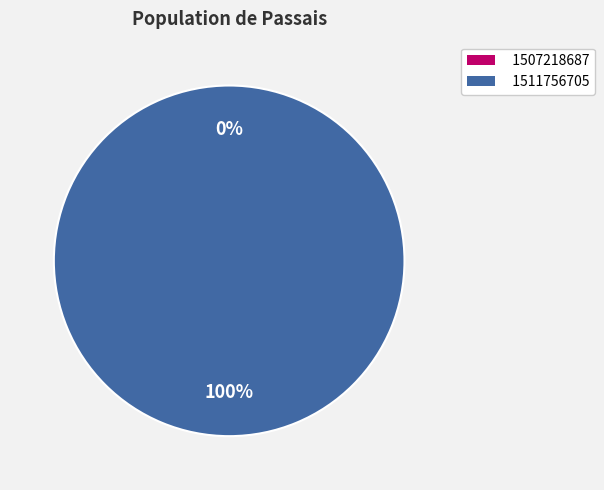

Combined, what portion of the pie is 1507218687 and 1511756705?

100.0%